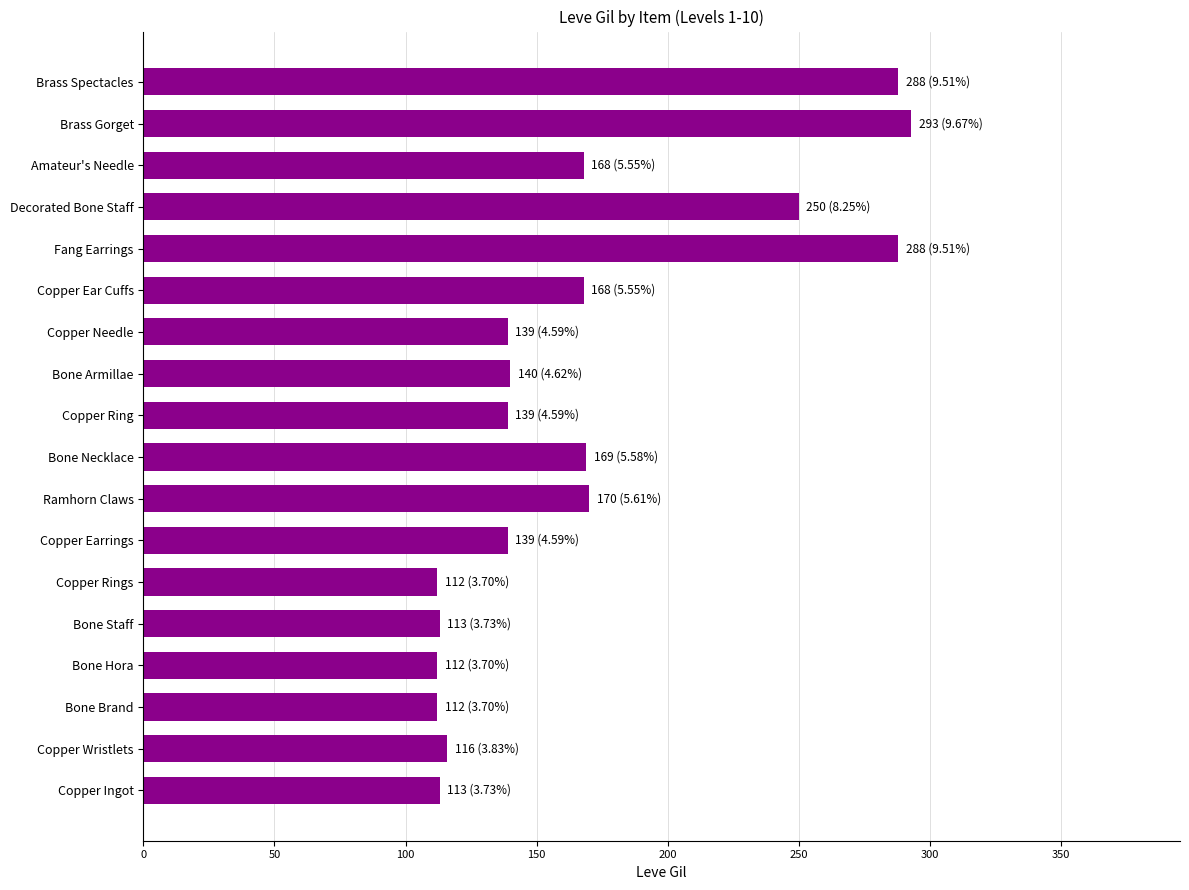

The chart shows a value of 203 at Copper Earrings. True or false?

False